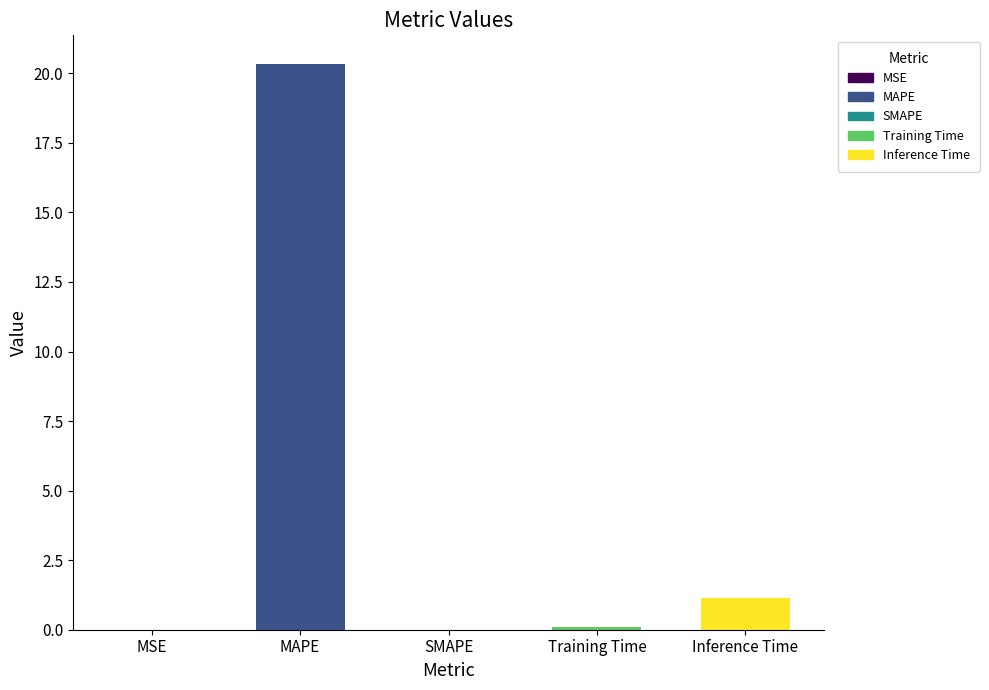

What is the ratio of the value at Inference Time to the value at MAPE?

0.1